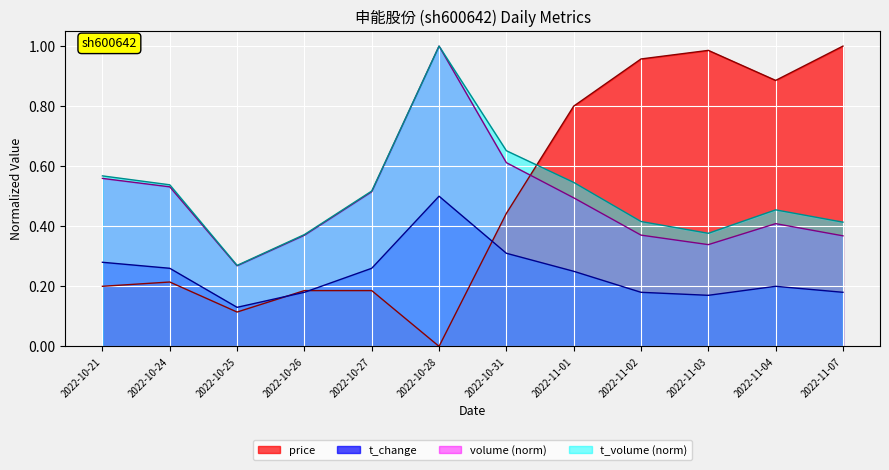

What is the maximum value shown in the chart?

1.0